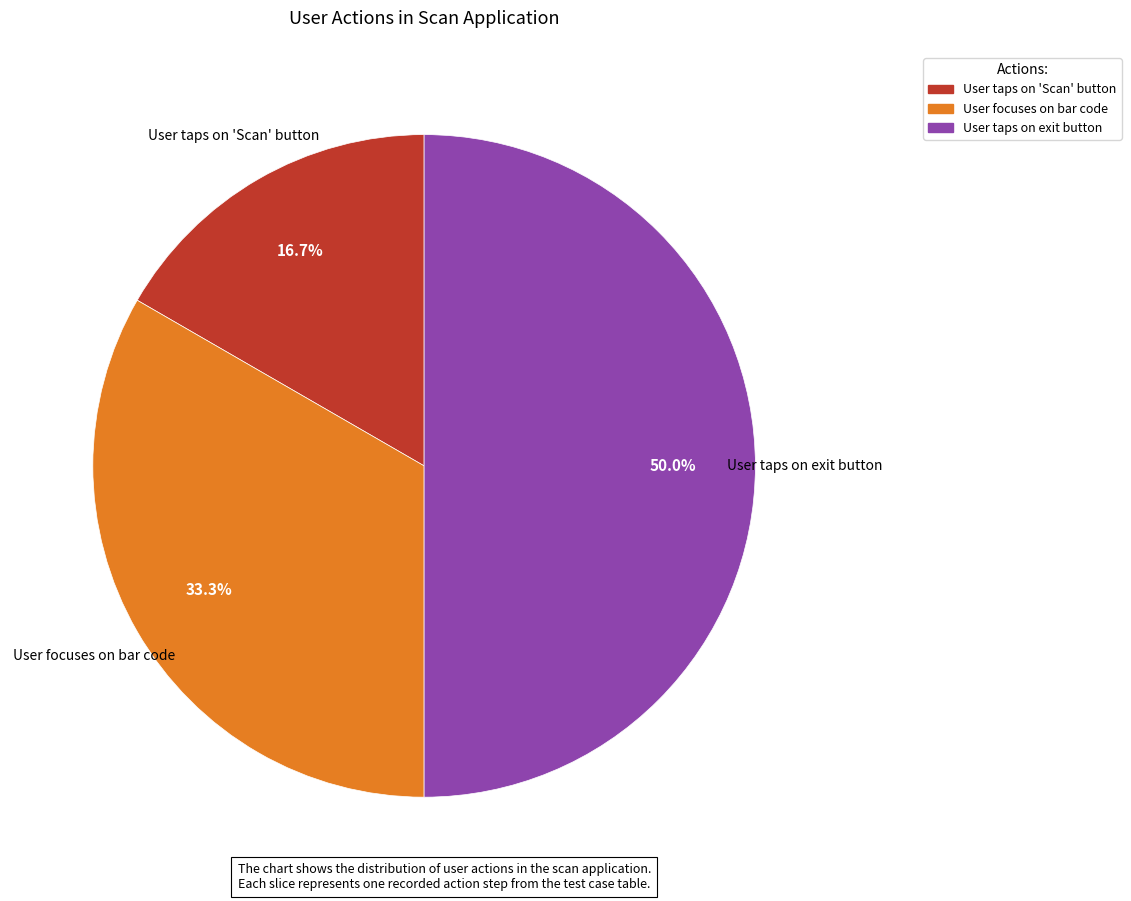

Rank the categories by value from highest to lowest.

User taps on exit button, User focuses on bar code, User taps on 'Scan' button